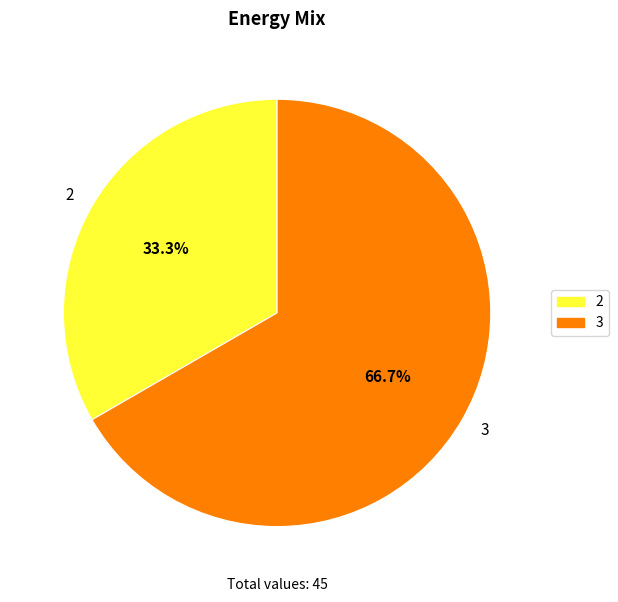

Count the number of slices in the pie.

2